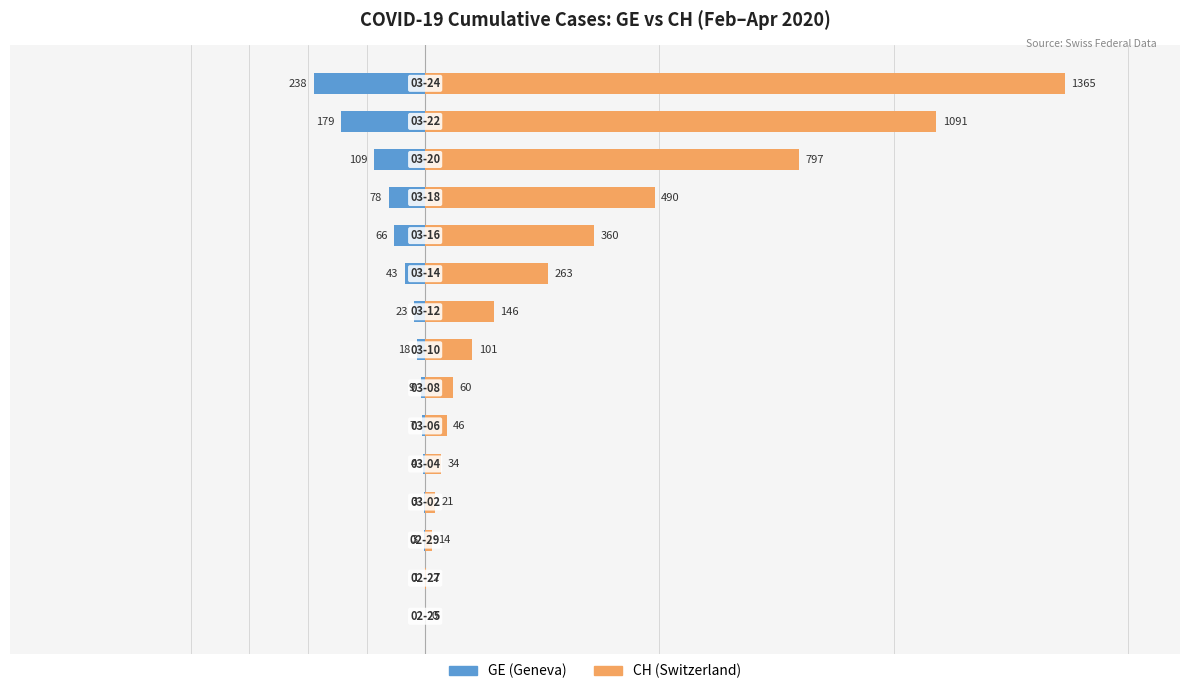

Is the value of GE (Geneva) at 5 greater than the value of CH (Switzerland) at 2?

No